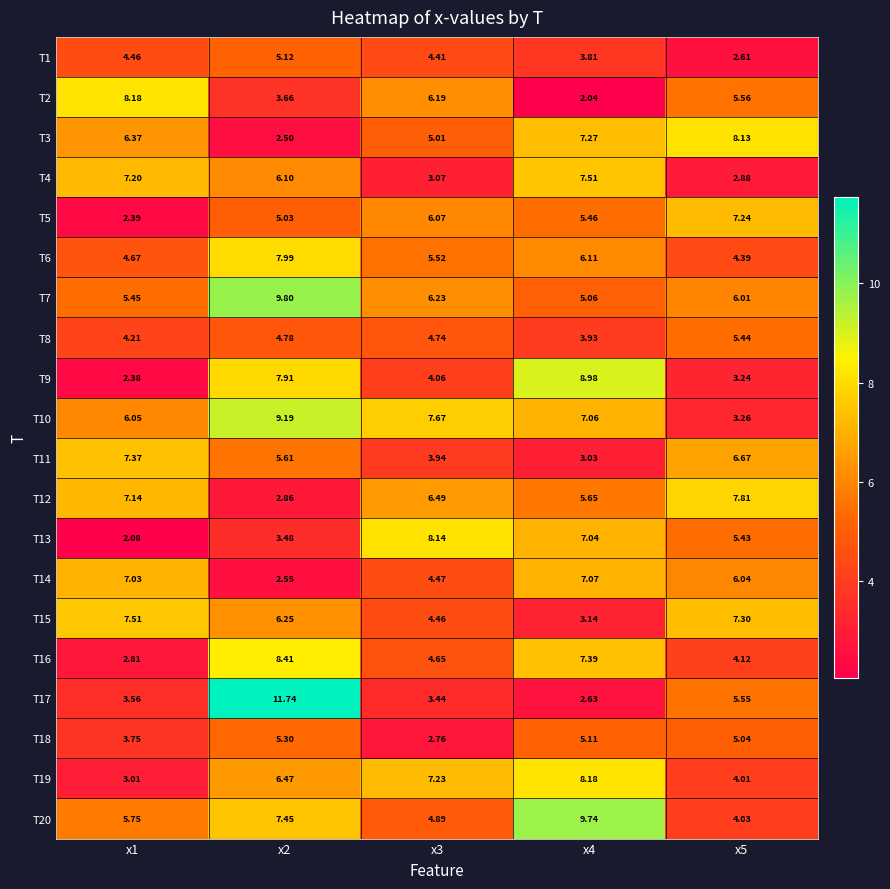

Which series has the widest spread of values?

T17